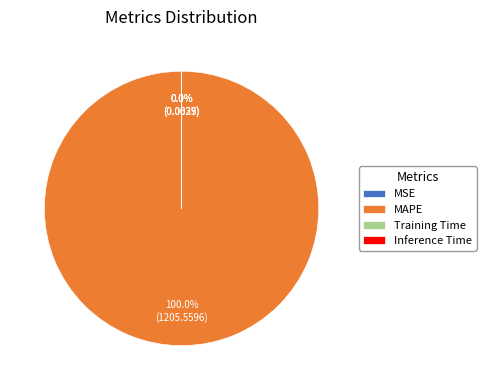

The MSE slice represents 0% of the pie. True or false?

True